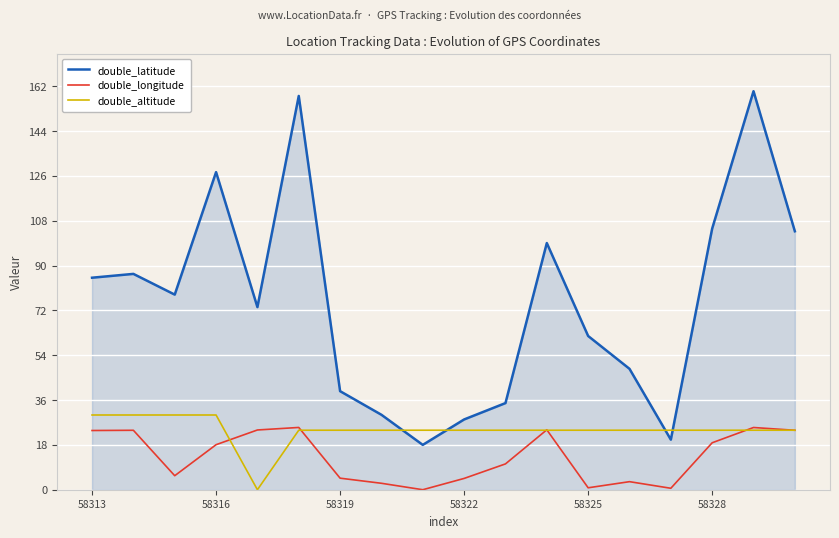

Which series has the largest total across all categories?

double_latitude